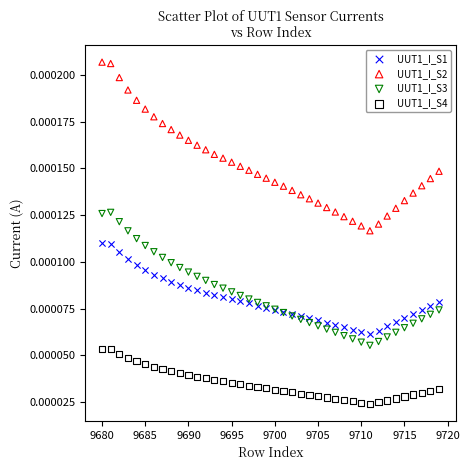

Which series contains the highest Y value?

UUT1_I_S2